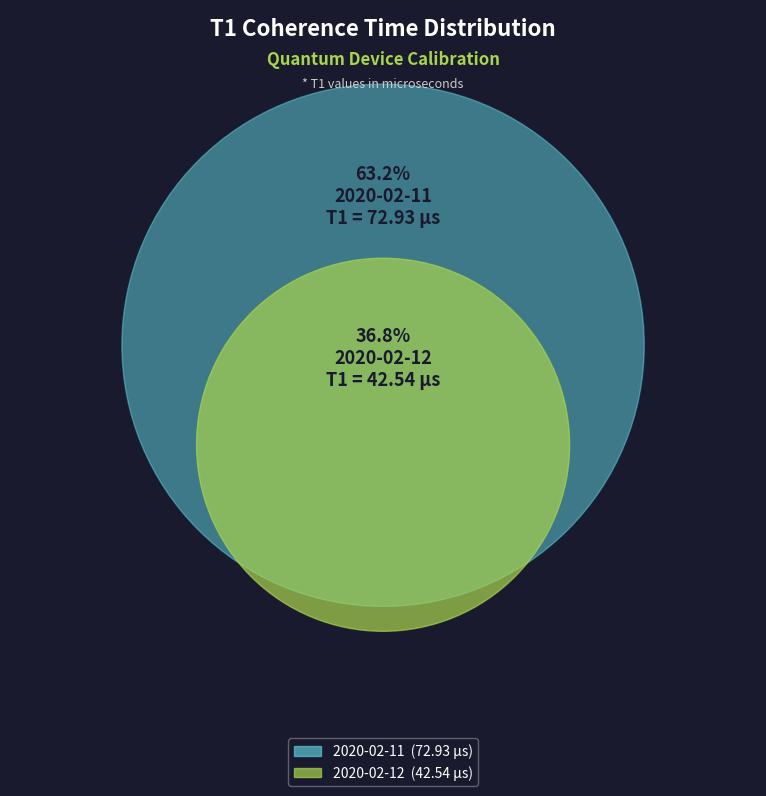

What is the smallest slice in the pie chart?

2020-02-12